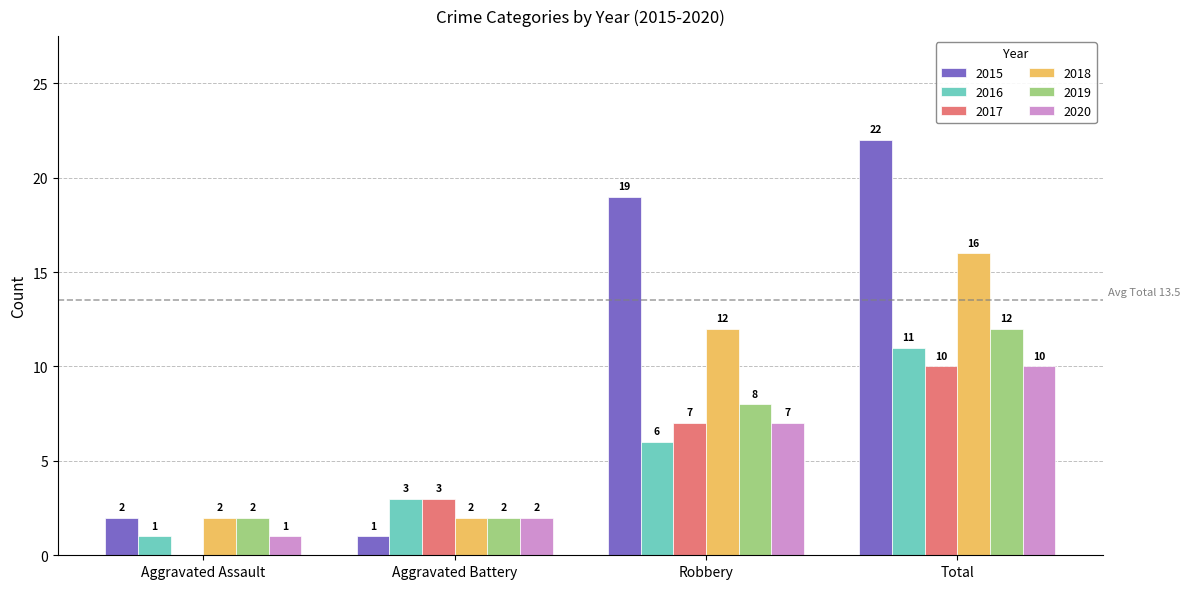

Count the number of data series in this chart.

6